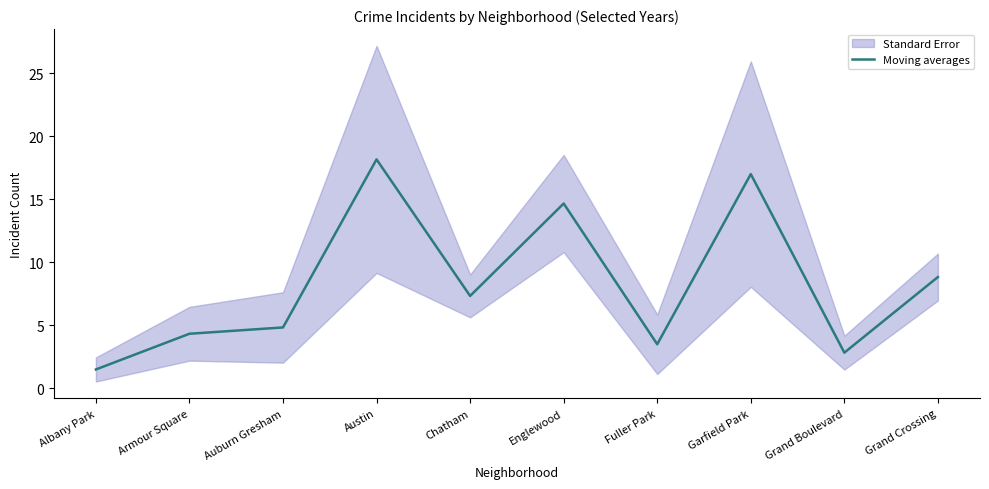

Rank the categories by value from lowest to highest.

Albany Park, Grand Boulevard, Fuller Park, Armour Square, Auburn Gresham, Chatham, Grand Crossing, Englewood, Garfield Park, Austin